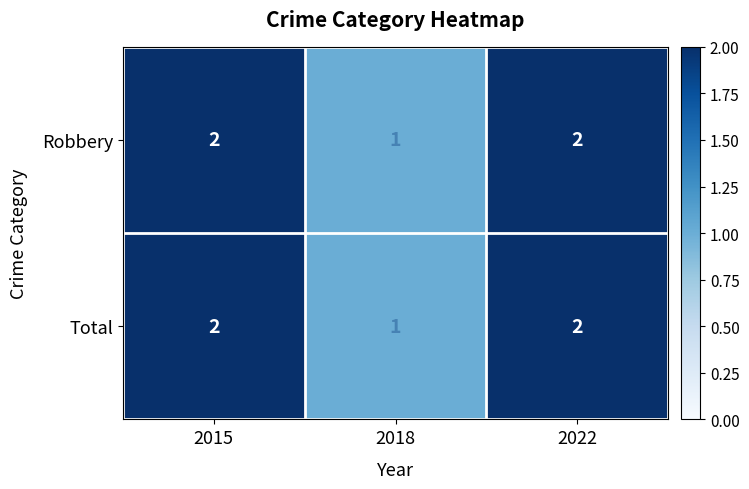

What is the sum of all Total values?

5